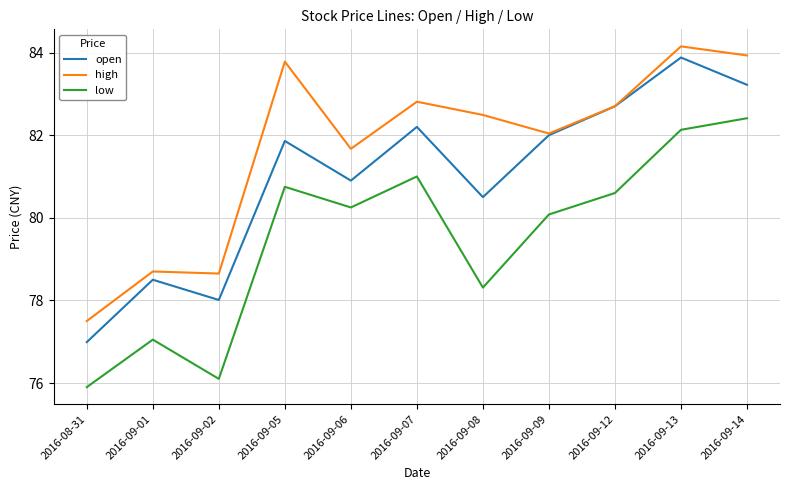

The value of open at 2016-09-02 is 78.0. True or false?

True